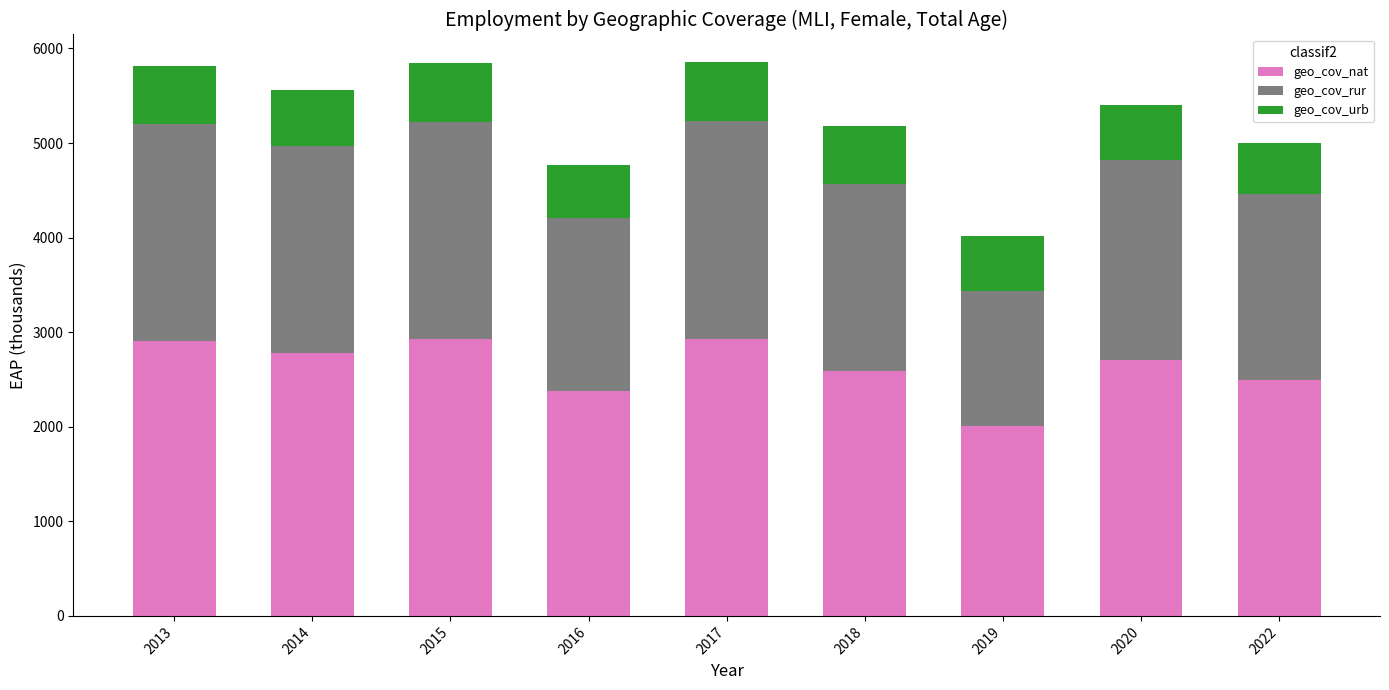

How many bars are there in total?

9